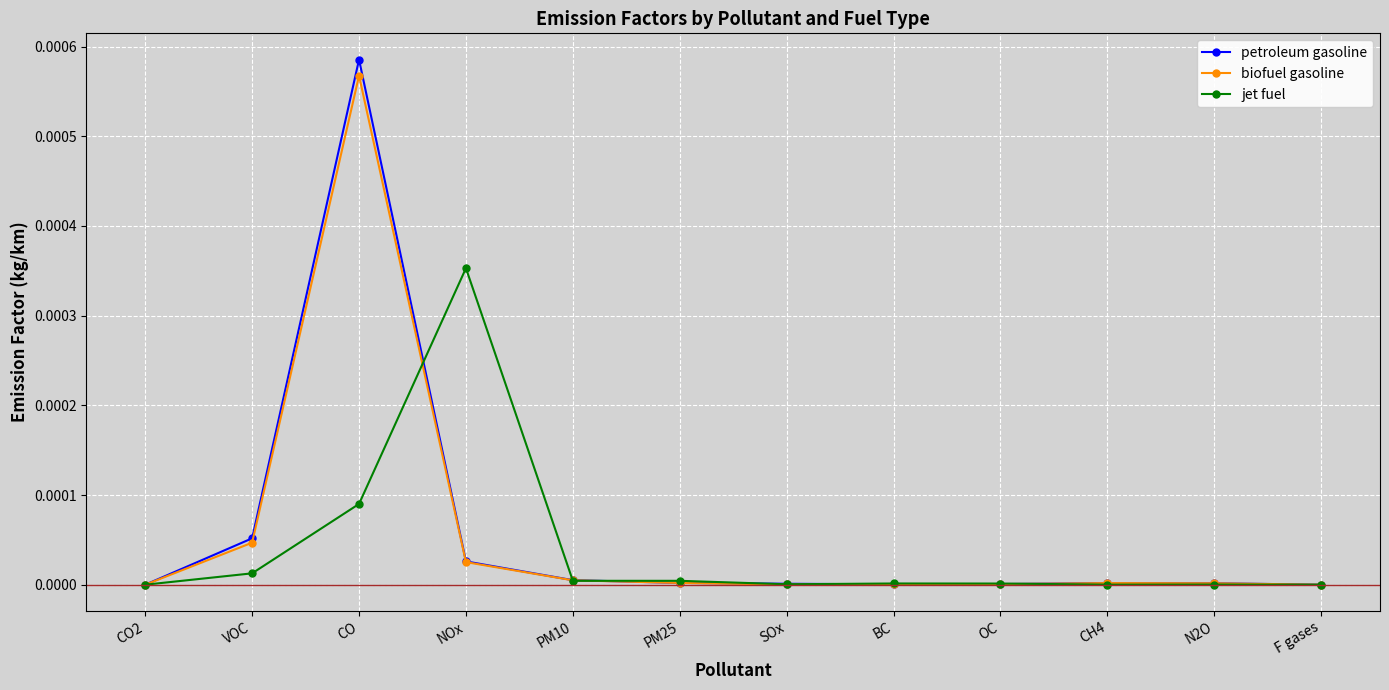

True or false: biofuel gasoline has a value of 0.0 at VOC.

True